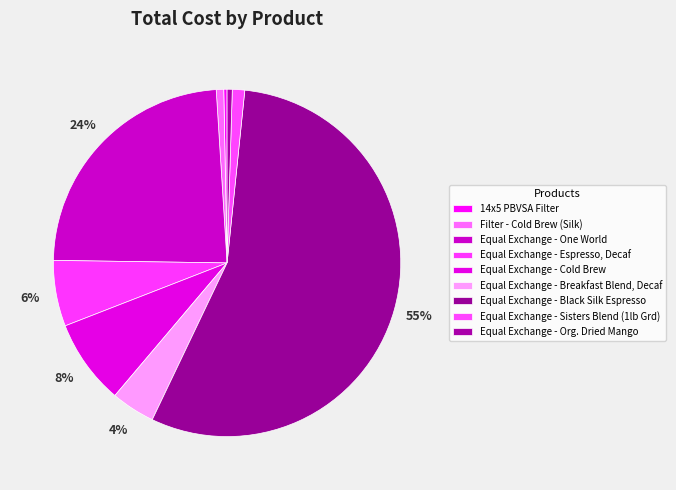

What is the ratio of the value at Equal Exchange - Espresso, Decaf to the value at Equal Exchange - Black Silk Espresso?

0.1